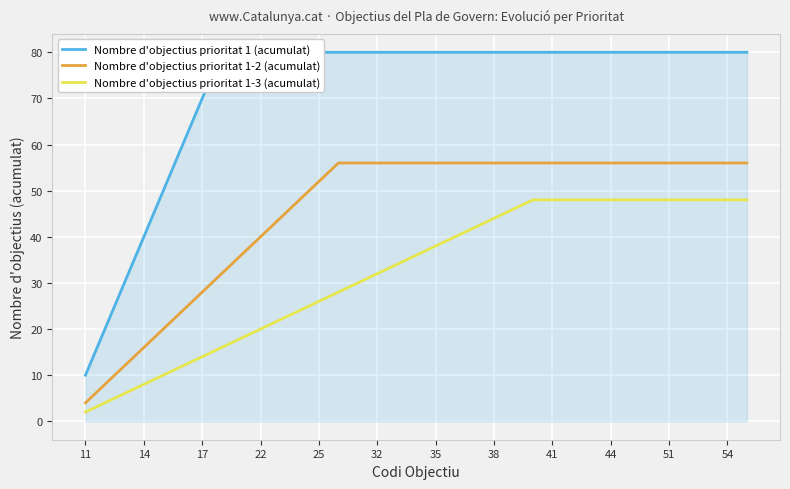

What is the difference between the second highest and second lowest values in the Nombre d'objectius prioritat 1-3 (acumulat) series?

44